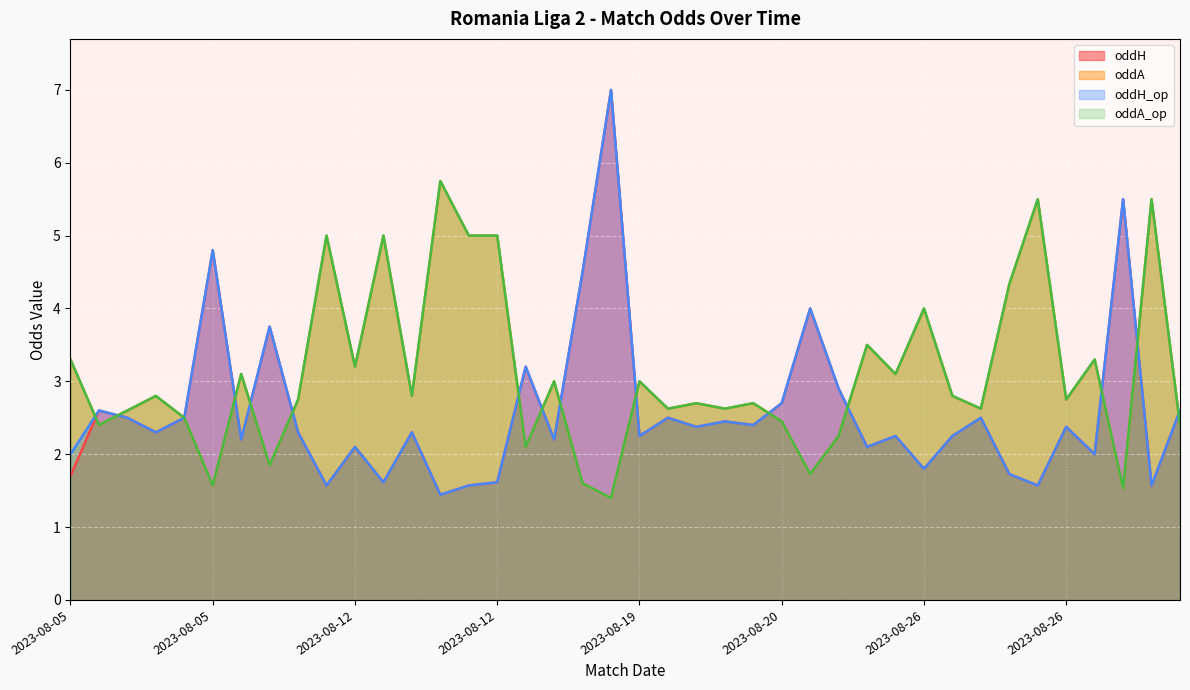

The value of oddA at 2023-08-20 is 0.7. True or false?

False